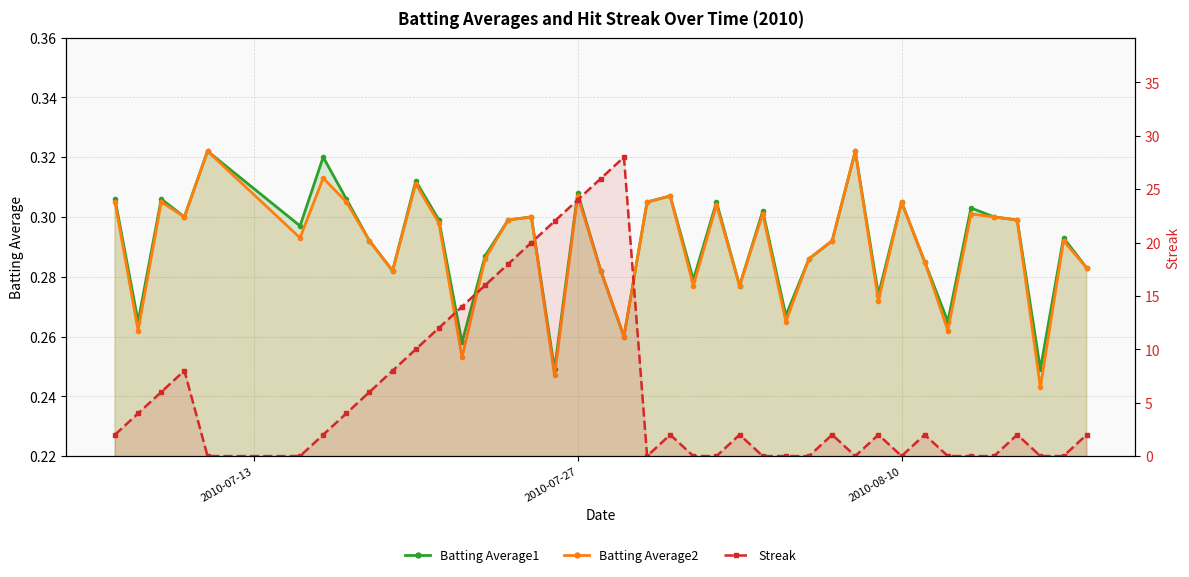

Does the chart display data point markers on the line(s)?

Yes